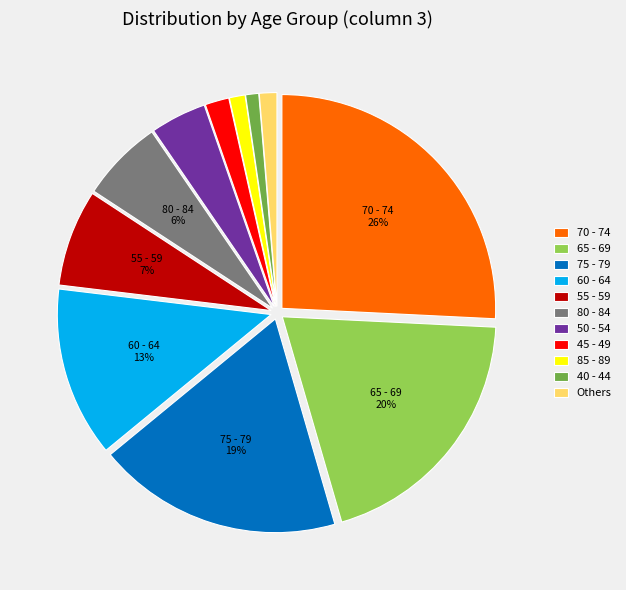

Count the number of slices in the pie.

11